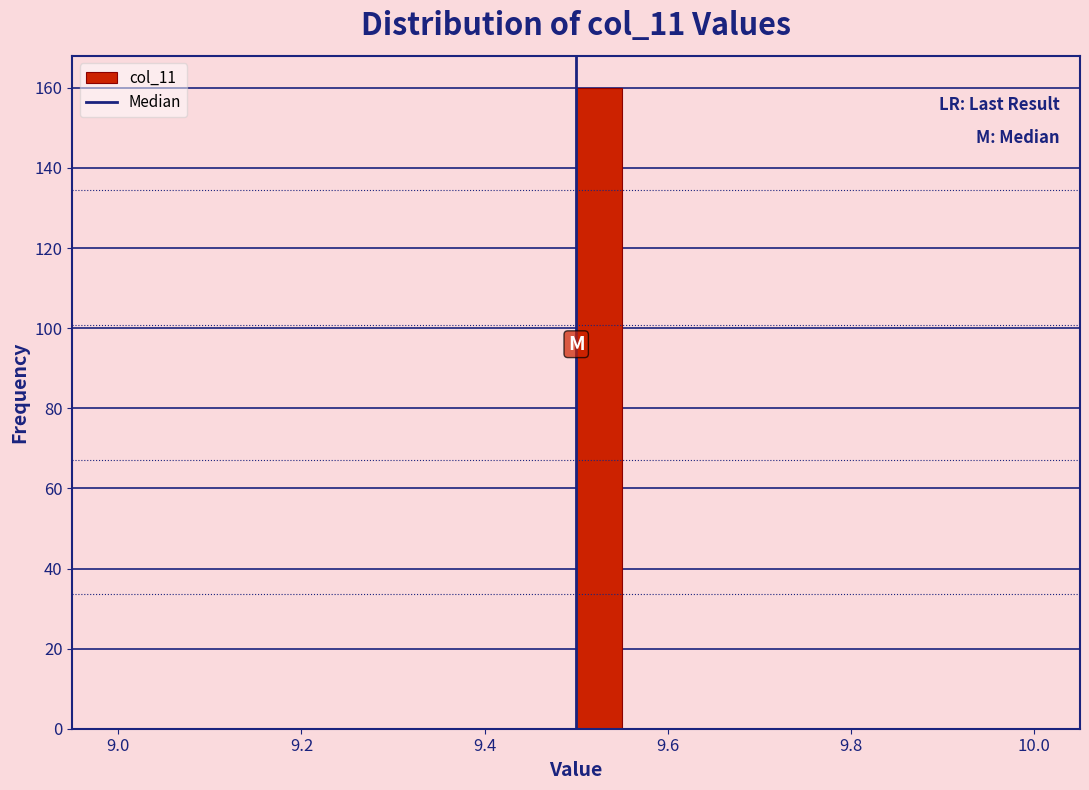

Around what value on the x-axis is the tallest bar? Give the approximate position of its centre, as read against the axis.

9.52